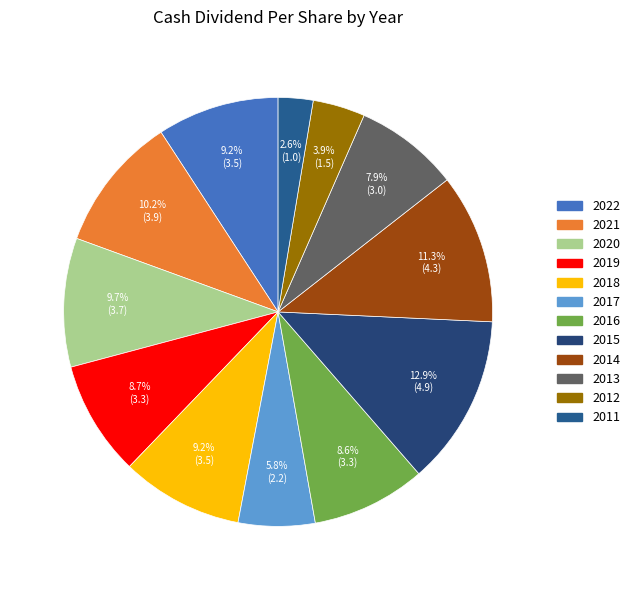

The 2014 slice represents 11% of the pie. True or false?

True